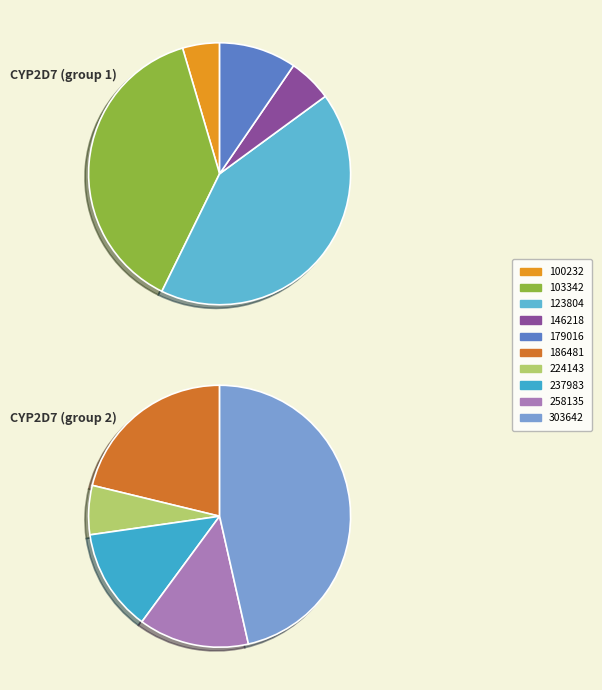

Combined, do 237983 and 303642 account for over 50%?

No